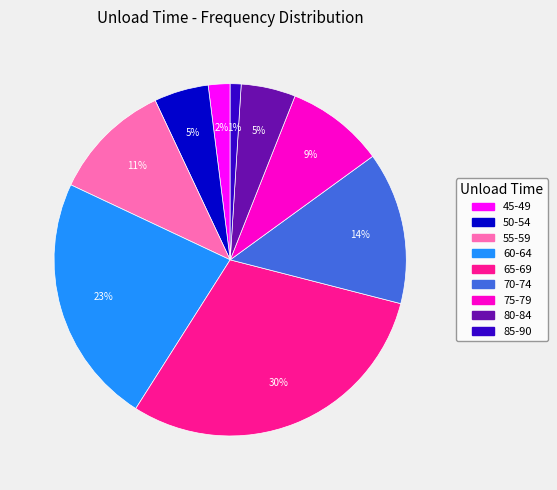

To the nearest percent, what is the average slice percentage?

11%